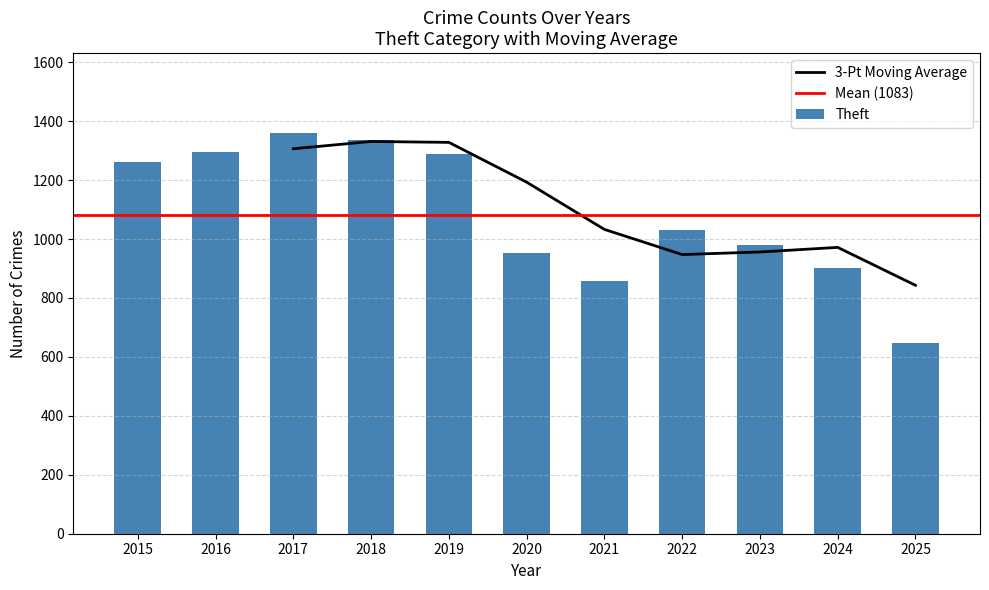

The value of 3-Pt Moving Average at 2025 is 435.6. True or false?

False